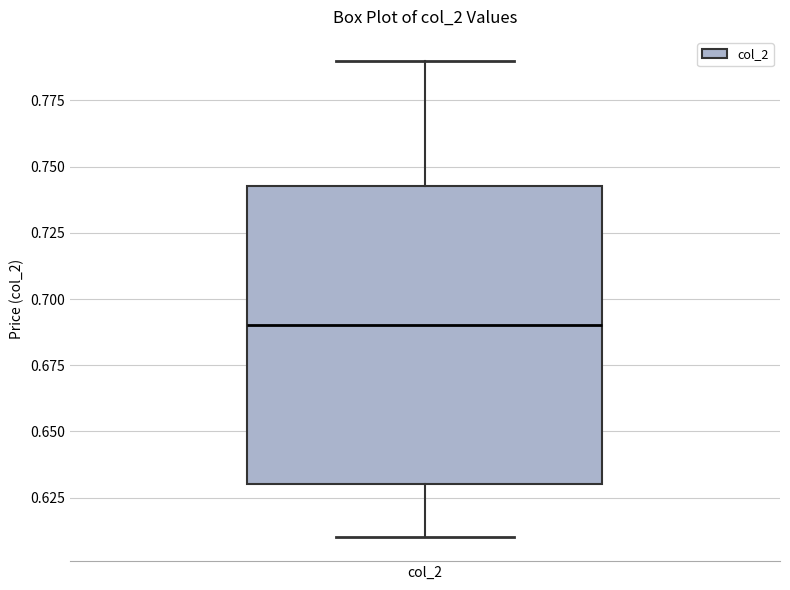

Where is the lower edge of the box for col_2 on the y-axis? The values are not printed on the chart, so give them approximately, as read against the axis.

0.630